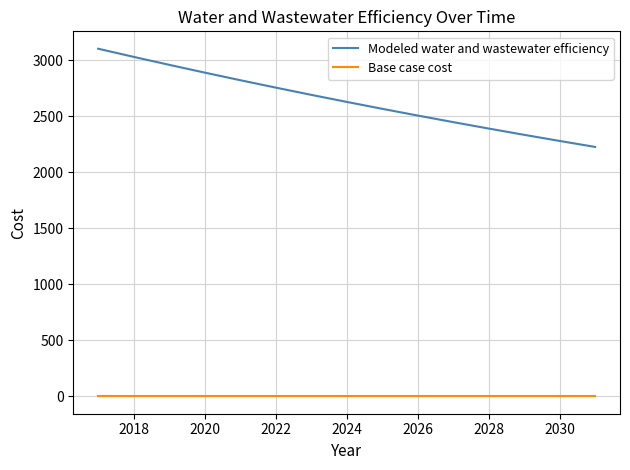

Does the chart display data point markers on the line(s)?

No